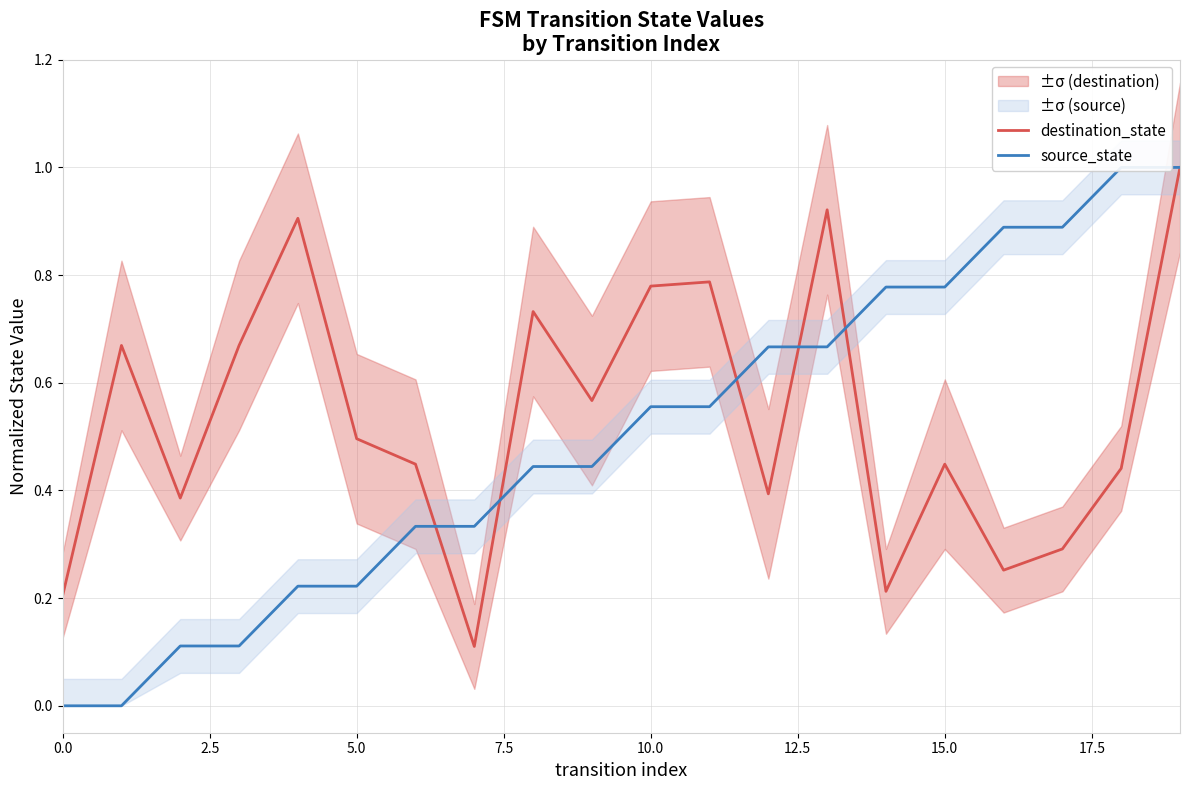

At which category is the sum across all series the highest?

19